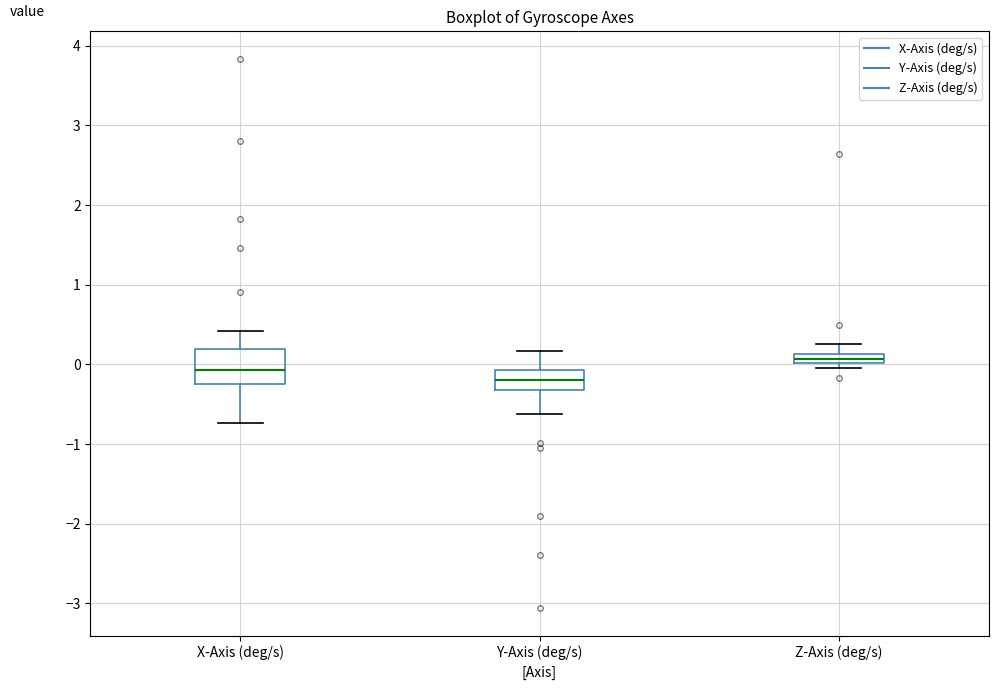

Which box's median line is the highest?

Z-Axis (deg/s)